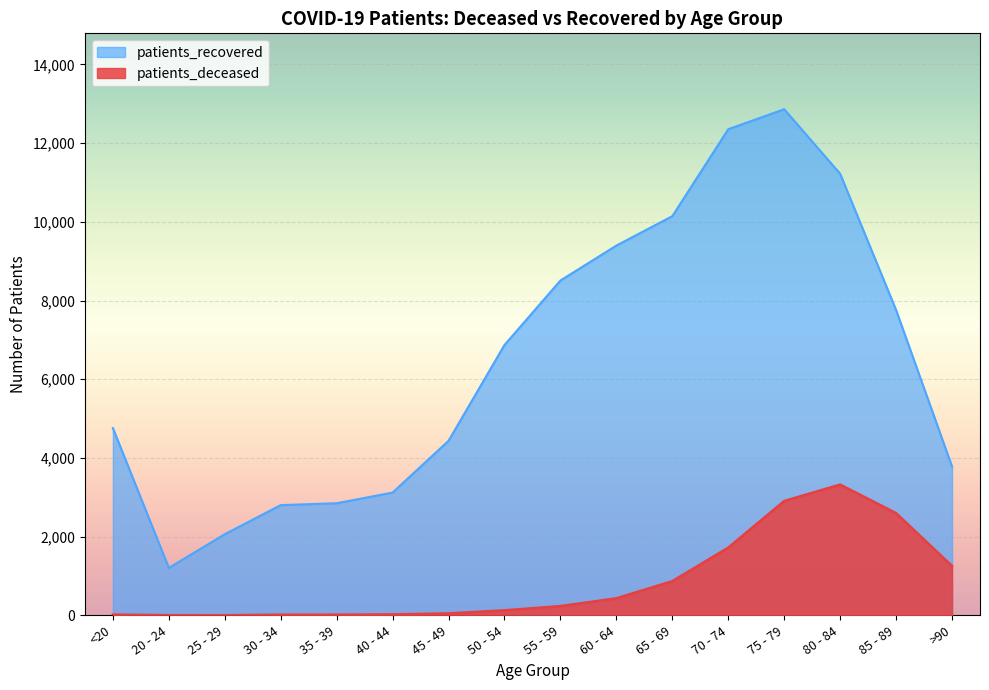

Reading right to left, what are all the values shown in this chart?

patients_deceased: >90=1254	85 - 89=2597	80 - 84=3323	75 - 79=2905	70 - 74=1721	65 - 69=869	60 - 64=433	55 - 59=235	50 - 54=128	45 - 49=49	40 - 44=24	35 - 39=18	30 - 34=17	25 - 29=3	20 - 24=4	<20=19
patients_recovered: >90=3782	85 - 89=7760	80 - 84=11222	75 - 79=12861	70 - 74=12354	65 - 69=10144	60 - 64=9397	55 - 59=8509	50 - 54=6871	45 - 49=4436	40 - 44=3120	35 - 39=2849	30 - 34=2801	25 - 29=2062	20 - 24=1206	<20=4760